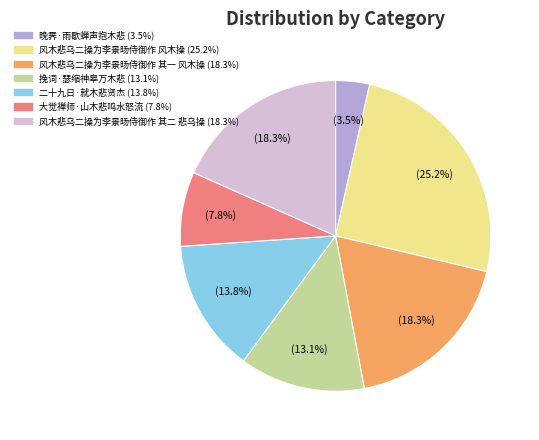

How many segments does this pie chart have?

7